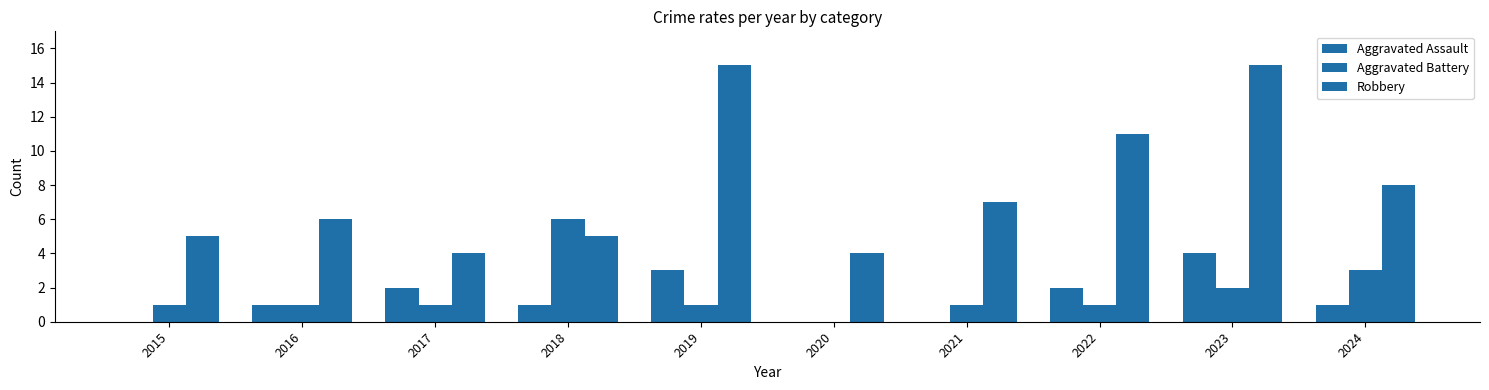

List the series in order of their peak value, lowest first.

Aggravated Assault, Aggravated Battery, Robbery